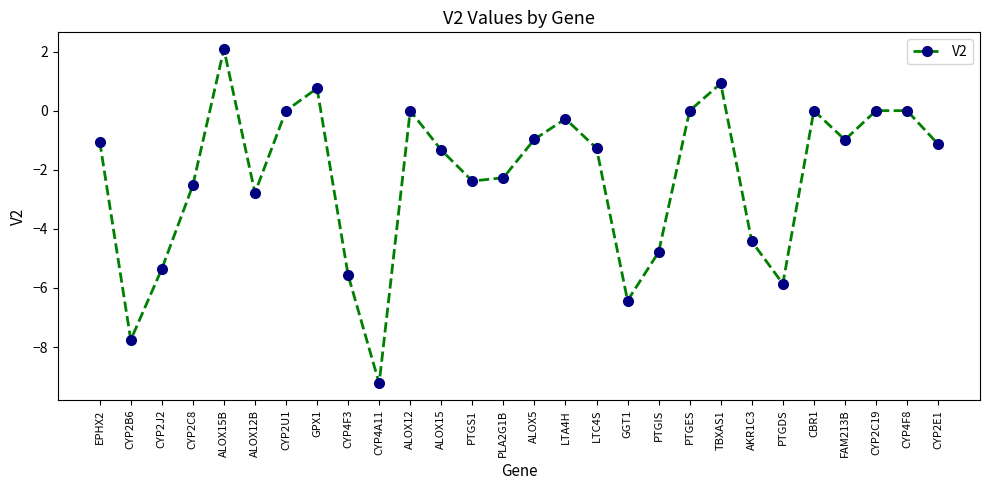

The chart shows a value of -2.4 at PTGS1. True or false?

True